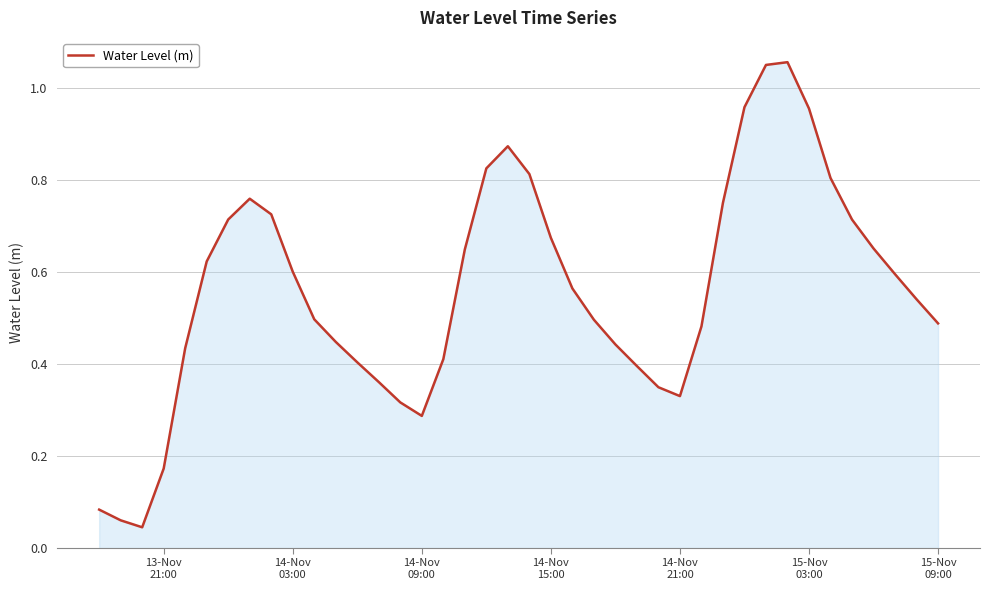

True or false: the data has more than 1 interior local peaks.

True